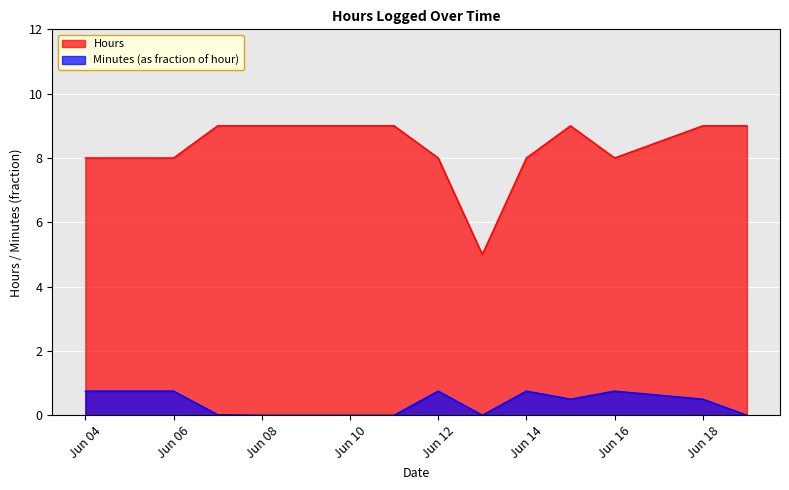

In Hours, how many points are higher than both neighbors (excluding endpoints)?

1